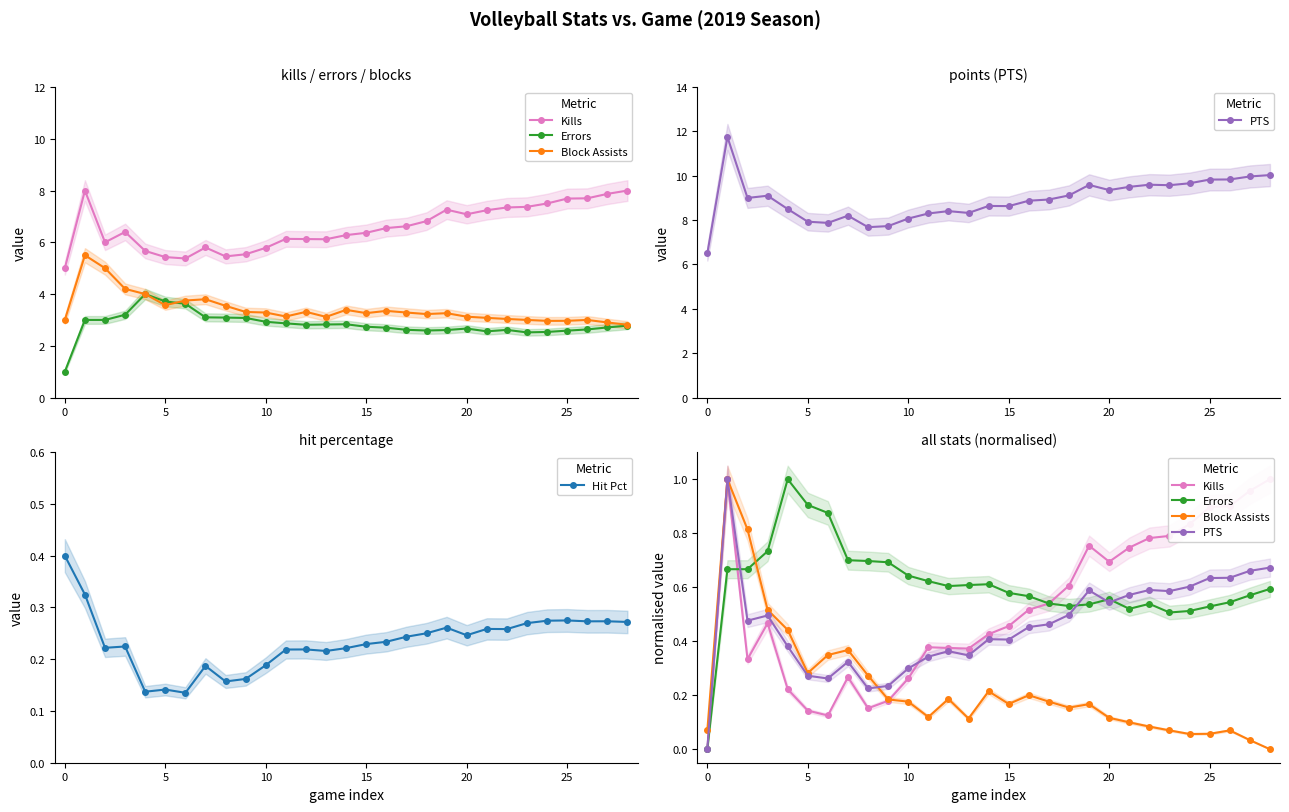

How many times do Kills and Block Assists cross each other?

1